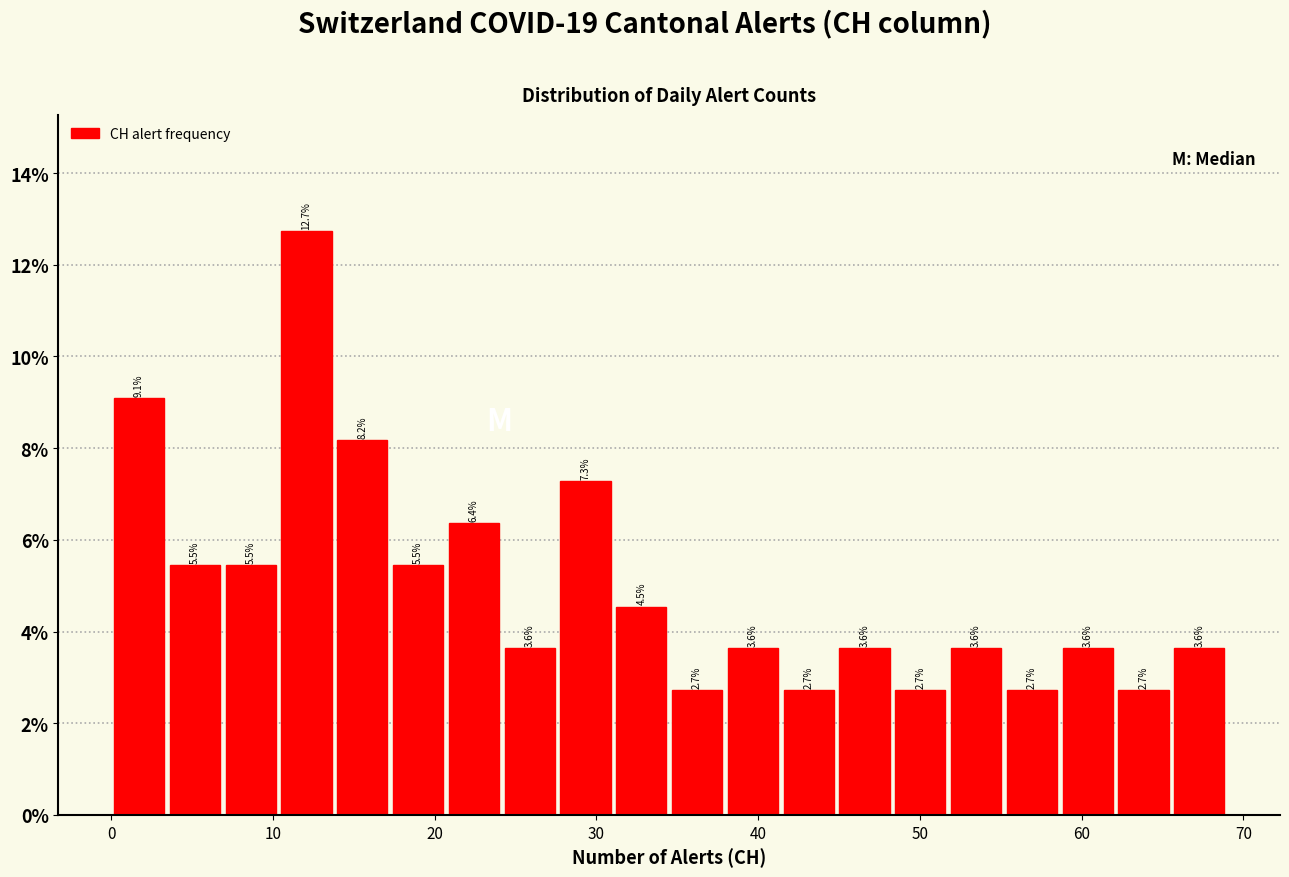

Read against the x-axis, roughly where is the centre of the tallest bar?

12